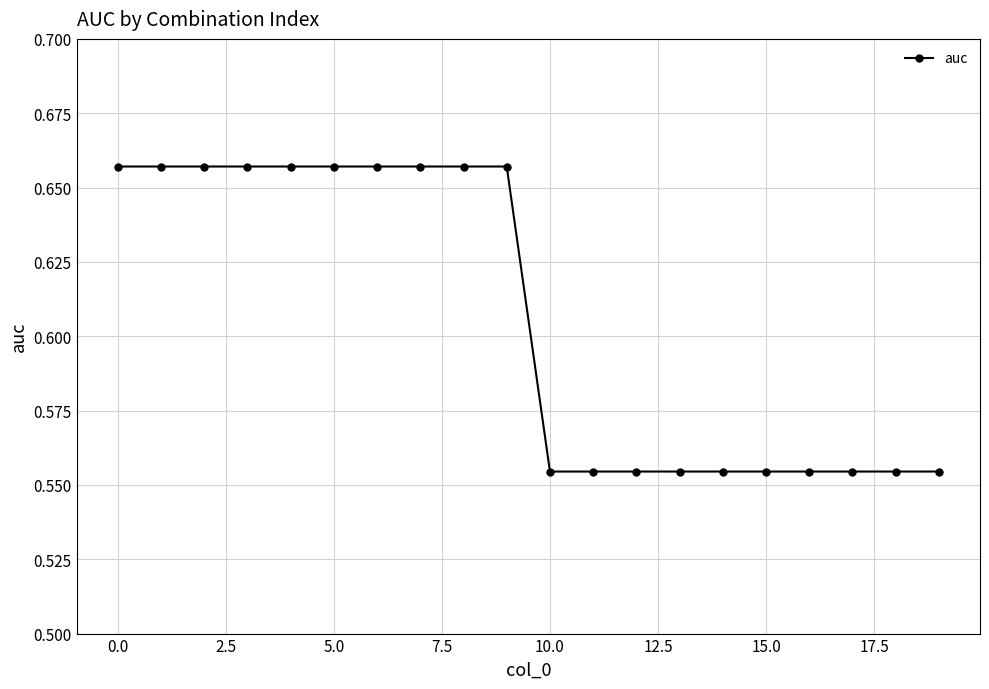

What is the difference between the maximum and minimum values?

0.1